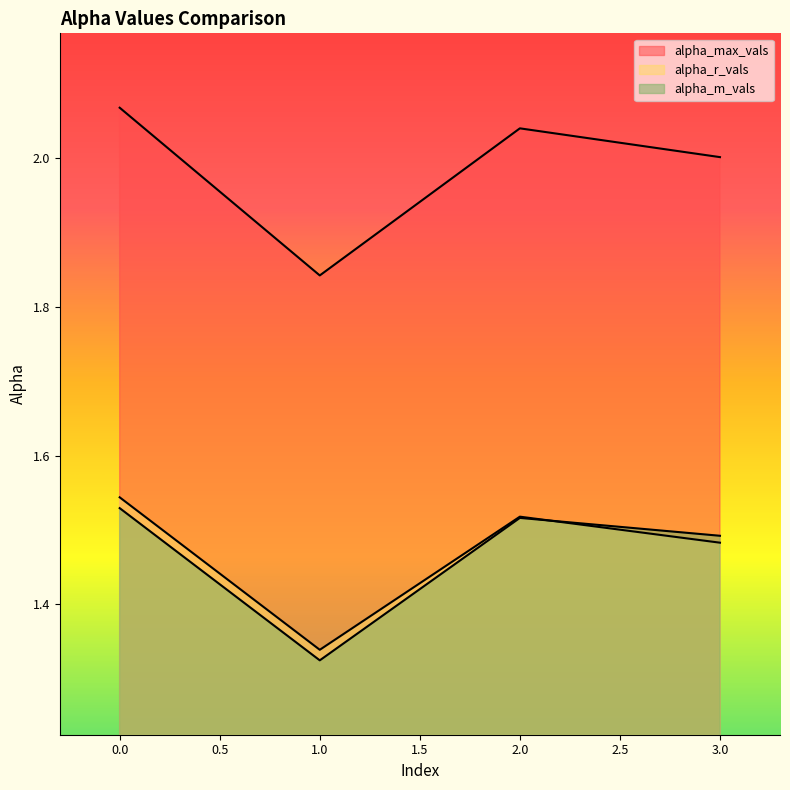

True or false: alpha_r_vals and alpha_max_vals cross at least once.

False